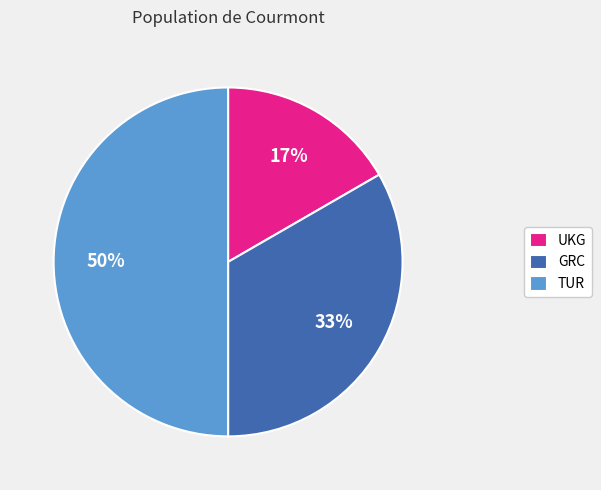

Combined, do TUR and UKG account for over 50%?

Yes